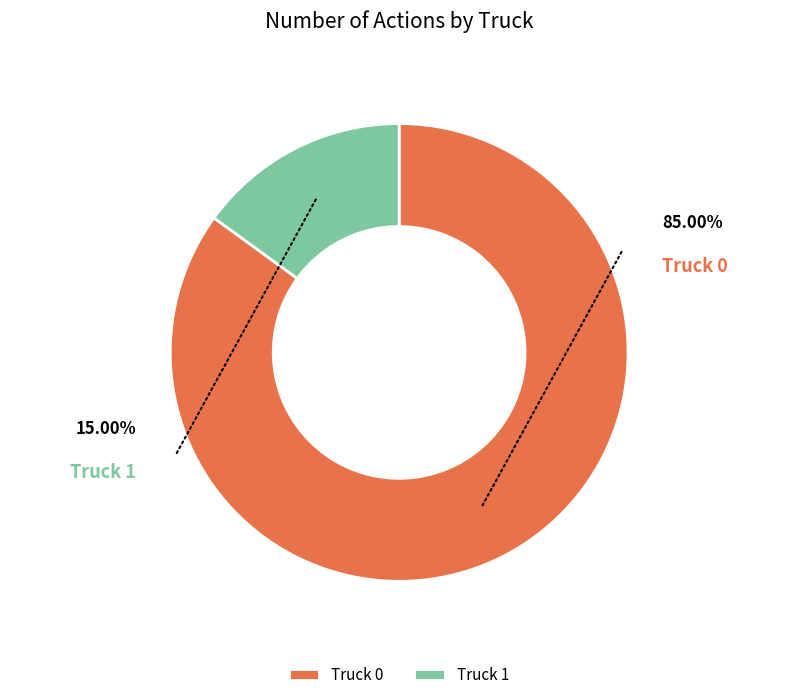

What is the smallest slice in the pie chart?

Truck 1